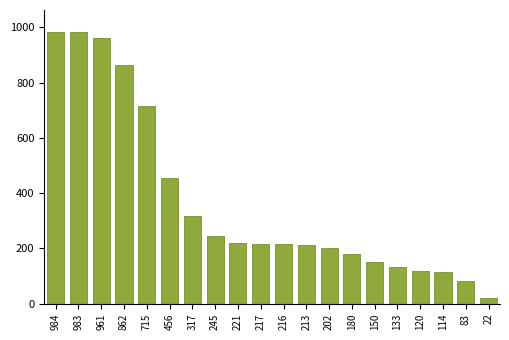

Which category has the lowest value across all series?

22